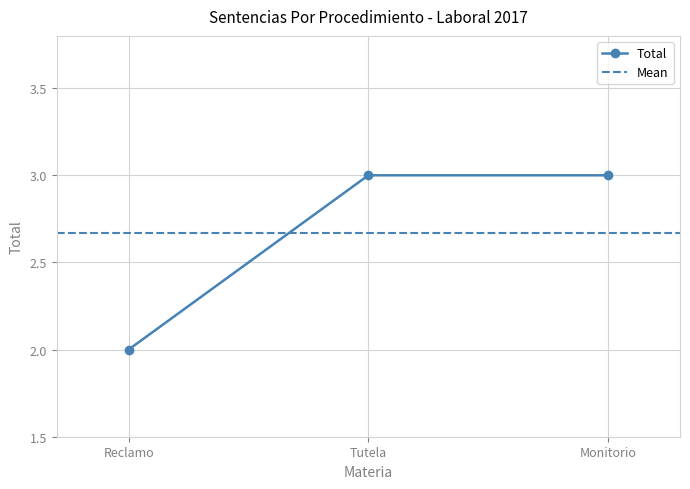

What is the change in value from Reclamo to Monitorio?

+1